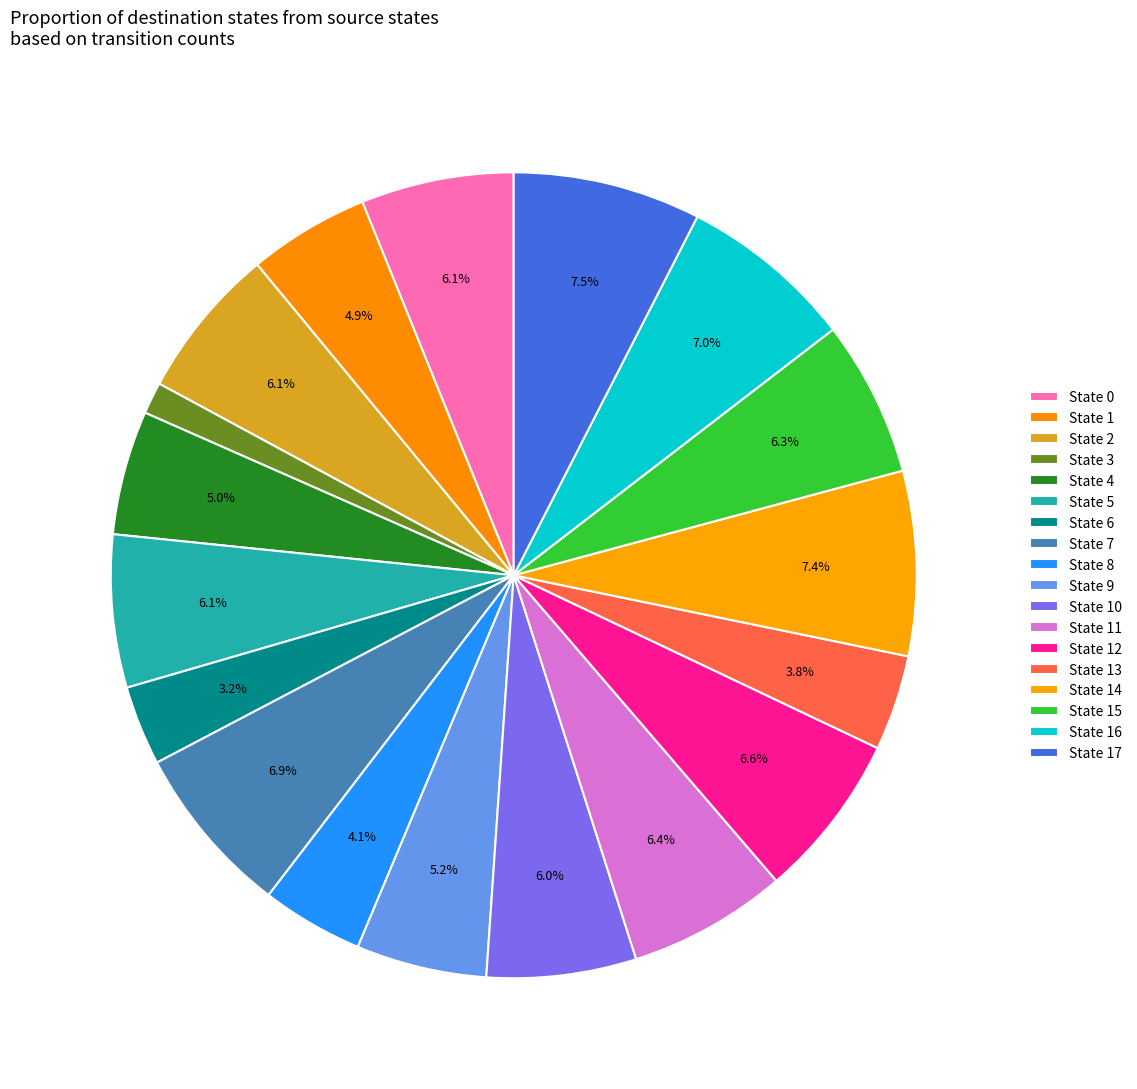

Count the number of slices in the pie.

18